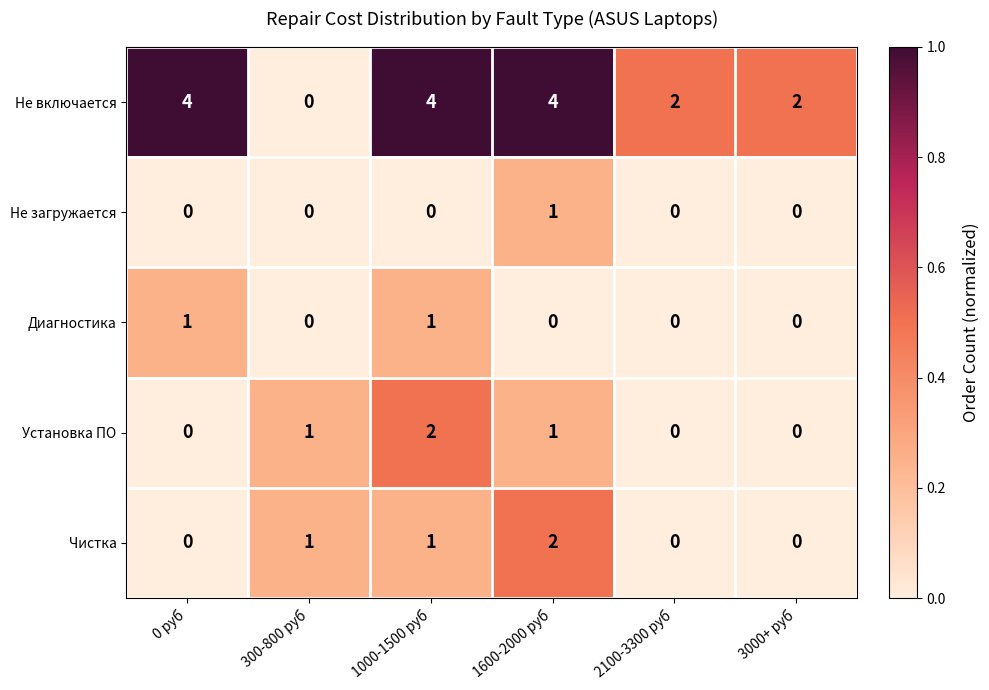

What is the total value across all series at 3000+ руб?

2